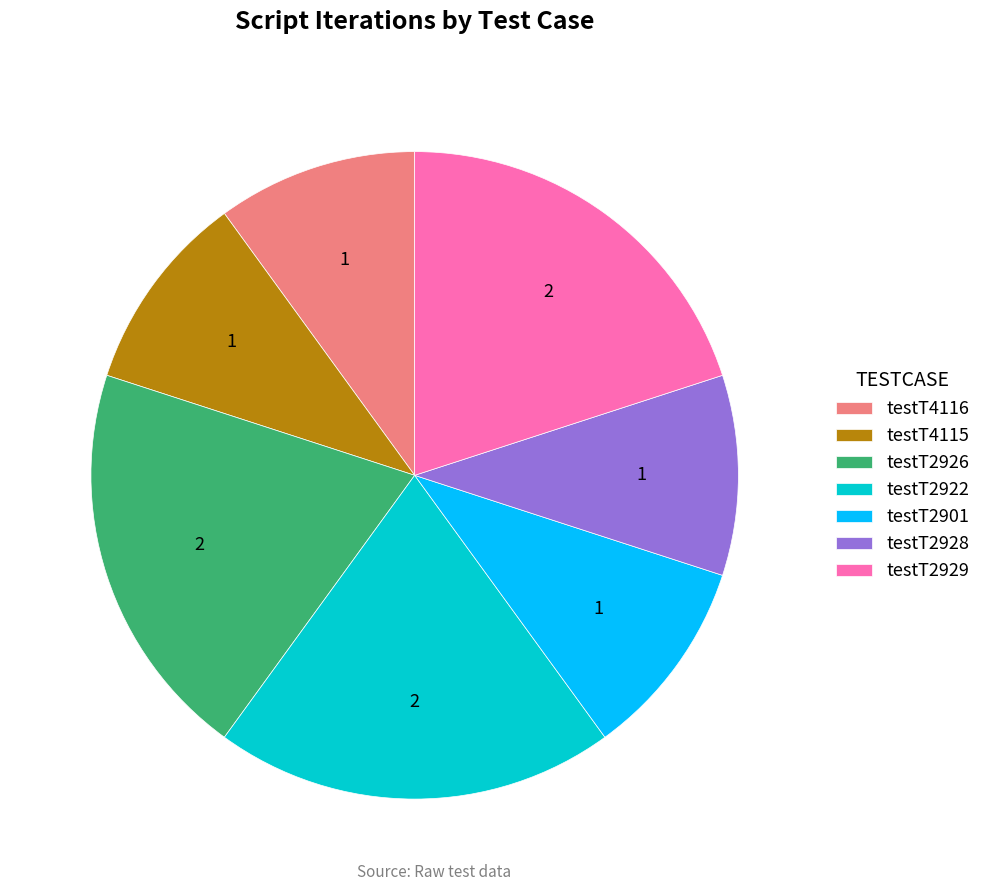

What is the ratio of the value at testT4115 to the value at testT2922?

0.5